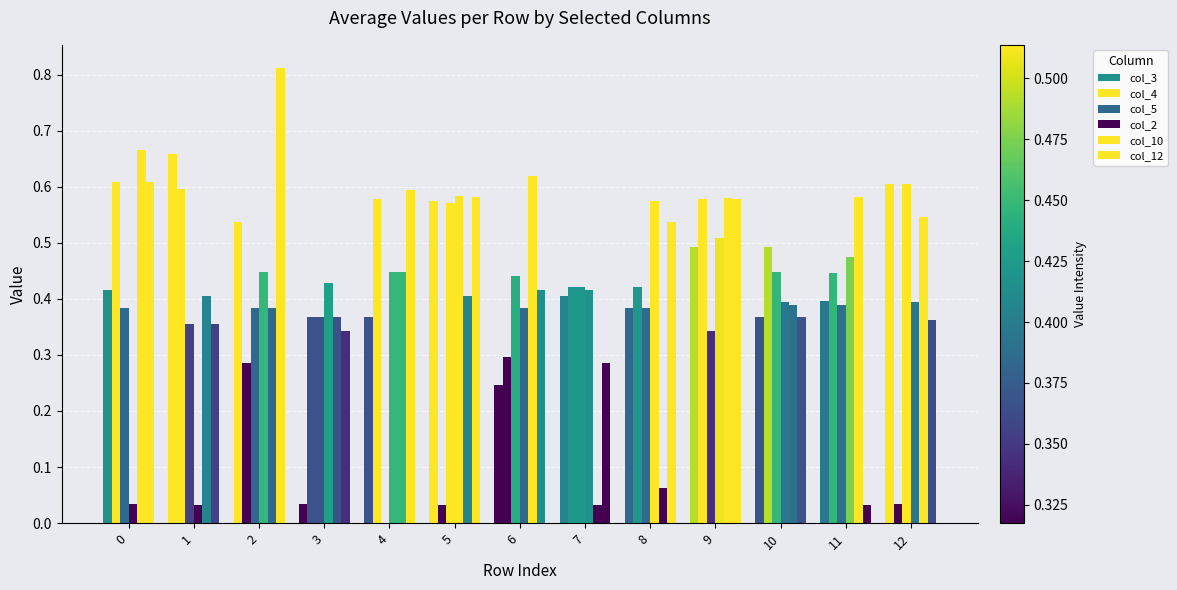

Reading right to left, transcribe all the data shown in this chart.

col_3: 12=0.6	11=0.4	10=0.4	9=0.5	8=0.4	7=0.4	6=0.2	5=0.6	4=0.4	3=0.0	2=0.5	1=0.7	0=0.4
col_4: 12=0.0	11=0.4	10=0.5	9=0.6	8=0.4	7=0.4	6=0.3	5=0.0	4=0.6	3=0.4	2=0.3	1=0.6	0=0.6
col_5: 12=0.6	11=0.4	10=0.4	9=0.3	8=0.4	7=0.4	6=0.4	5=0.6	4=0.0	3=0.4	2=0.4	1=0.4	0=0.4
col_2: 12=0.4	11=0.5	10=0.4	9=0.5	8=0.6	7=0.4	6=0.4	5=0.6	4=0.4	3=0.4	2=0.4	1=0.0	0=0.0
col_10: 12=0.5	11=0.6	10=0.4	9=0.6	8=0.1	7=0.0	6=0.6	5=0.4	4=0.4	3=0.4	2=0.4	1=0.4	0=0.7
col_12: 12=0.4	11=0.0	10=0.4	9=0.6	8=0.5	7=0.3	6=0.4	5=0.6	4=0.6	3=0.3	2=0.8	1=0.4	0=0.6